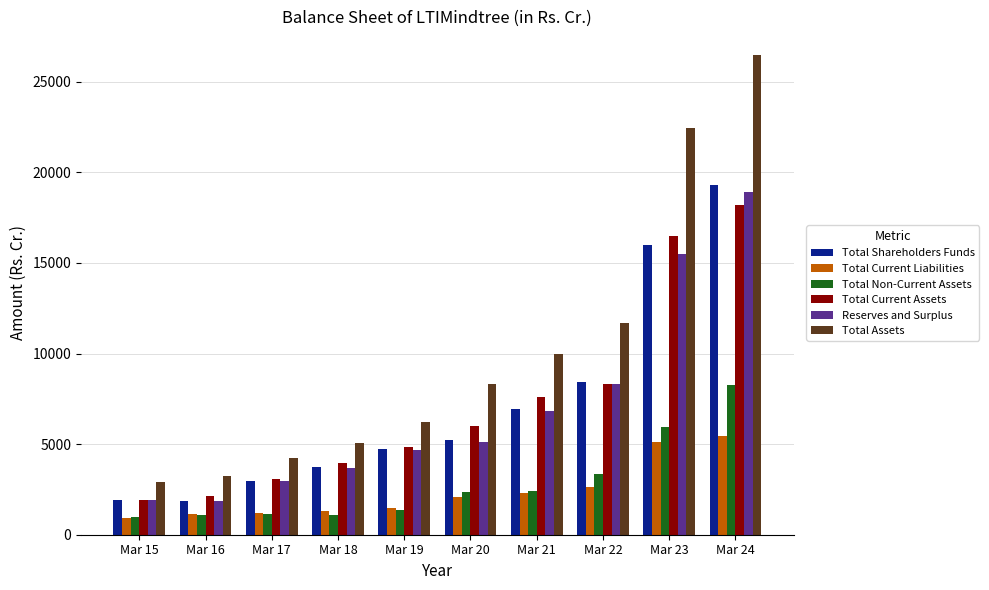

Is it true that Total Assets equals 11703.3 at Mar 22?

True